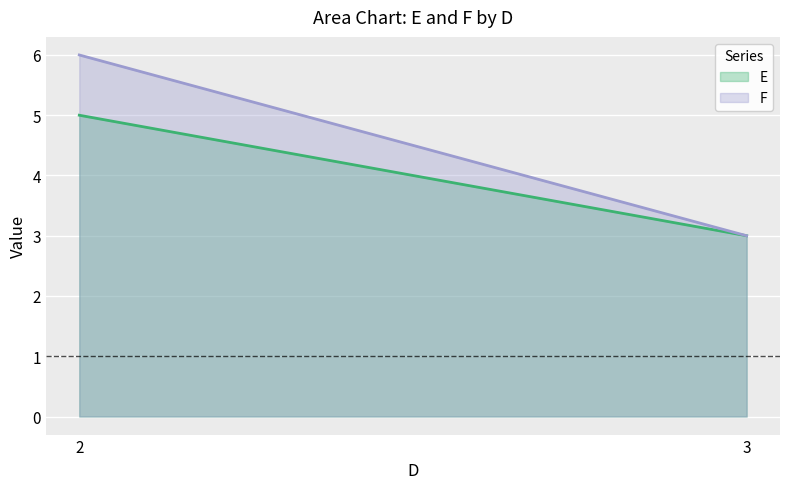

What is the smallest value displayed?

3